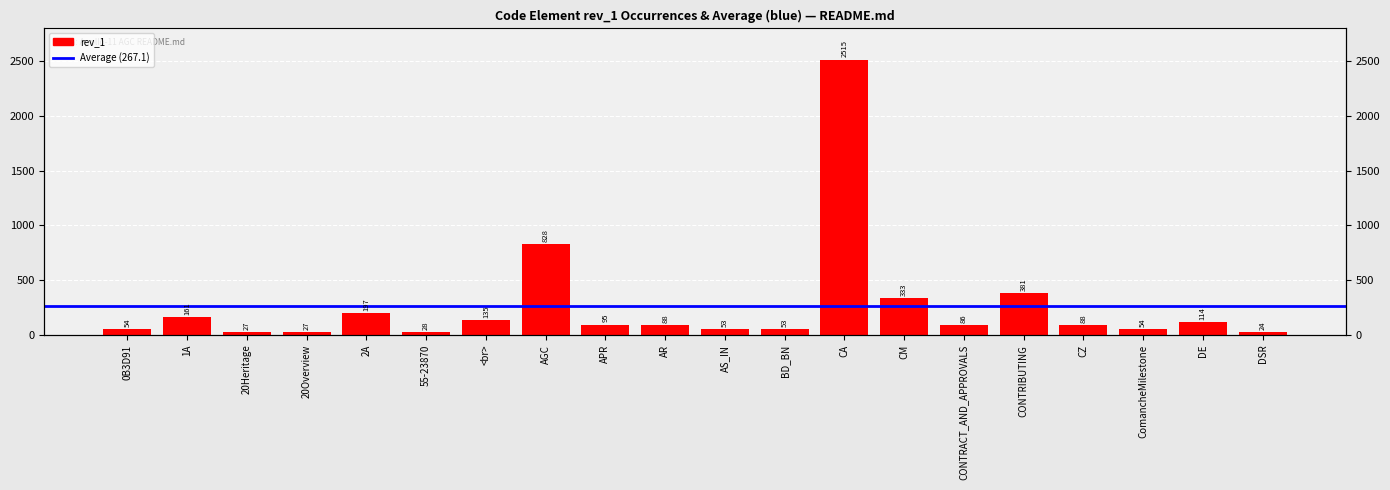

What is the difference between the second highest and second lowest values?

801